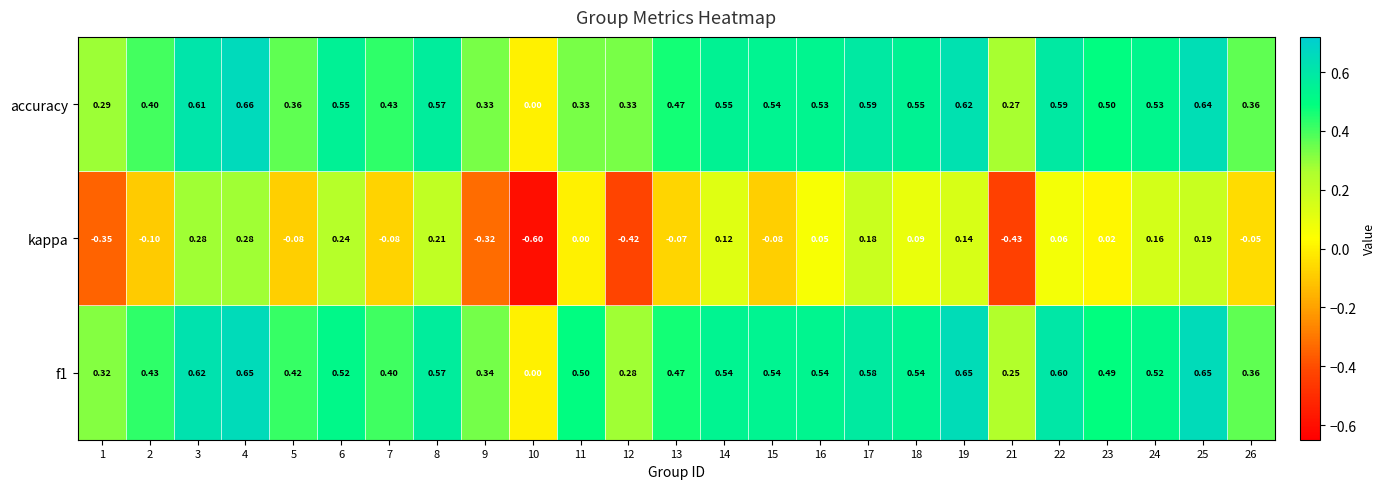

Is the value of kappa at 12 greater than the value of accuracy at 16?

No